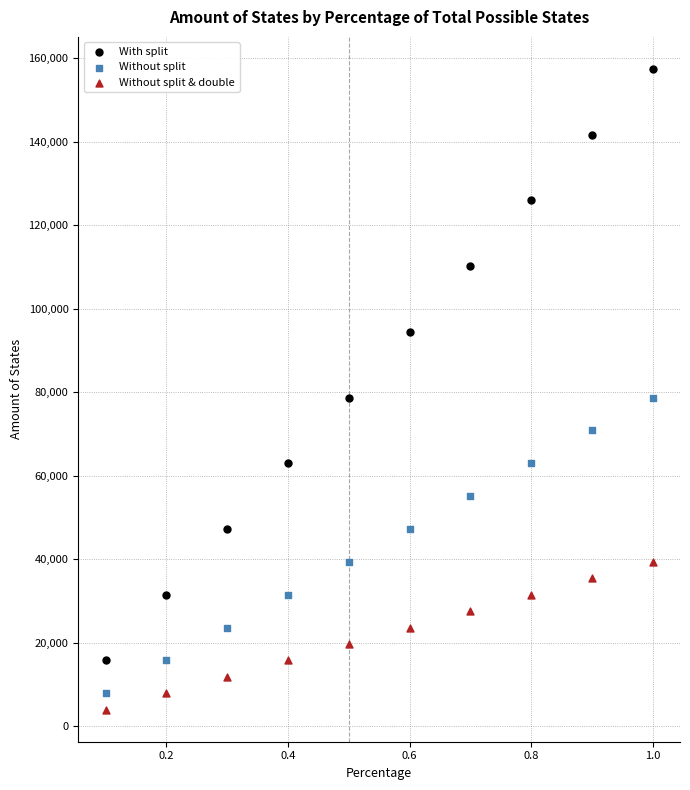

Which series reaches the maximum Y coordinate?

With split